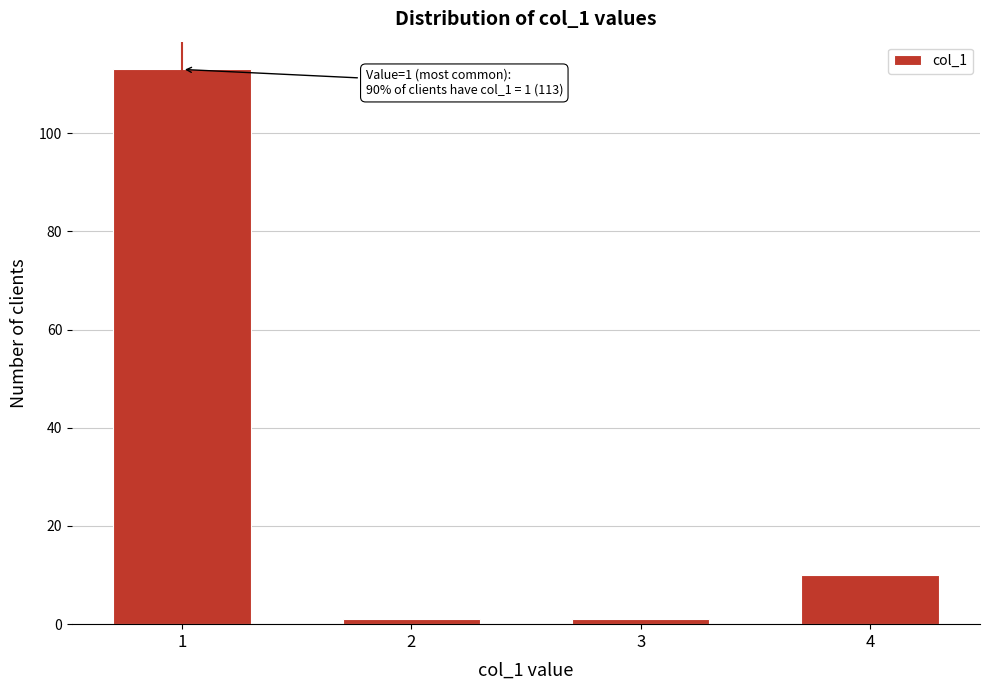

Reading left to right, list all the values displayed in this chart.

1=113	2=1	3=1	4=10